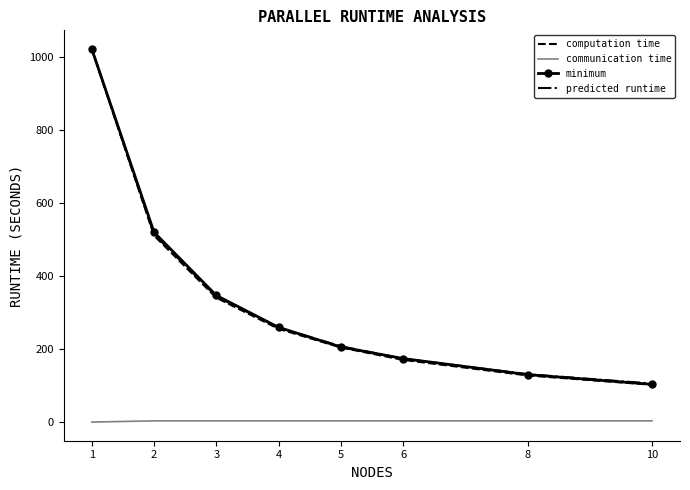

What is the difference between the highest and lowest values at 1?

1023.1